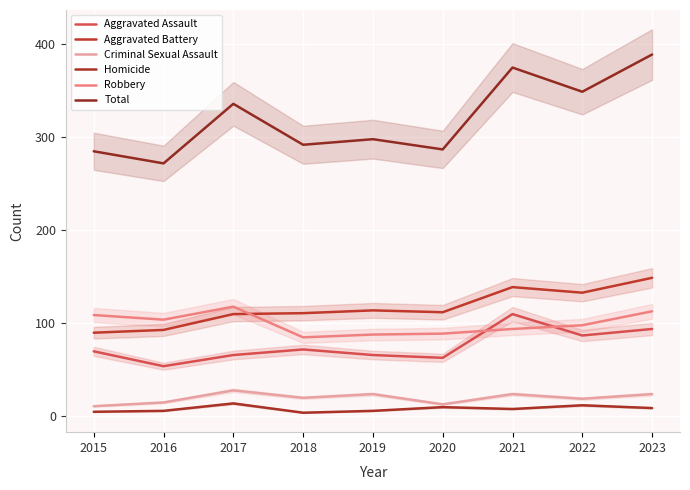

True or false: Aggravated Assault has more than 2 points higher than both neighbors.

False